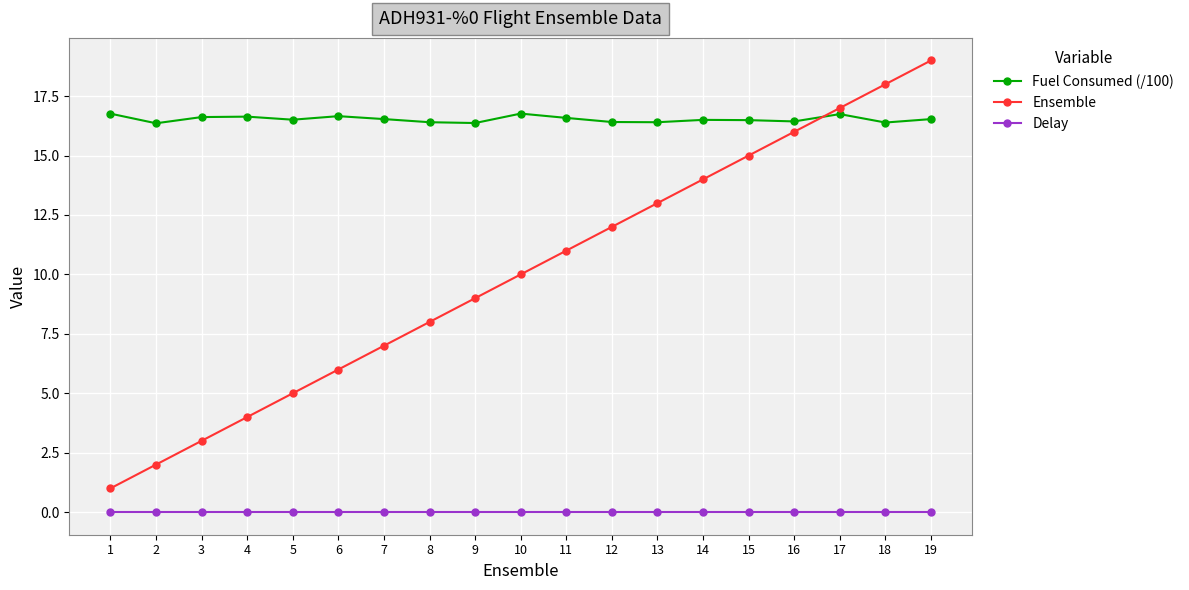

True or false: Ensemble has more than 2 interior local peaks.

False